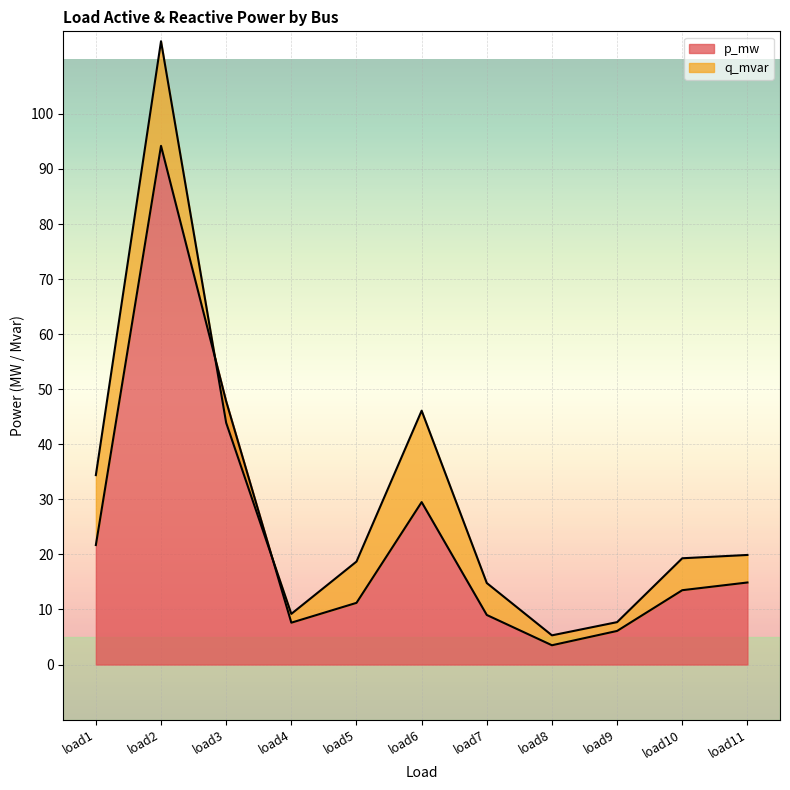

The value of p_mw at load3 is 47.8. True or false?

True